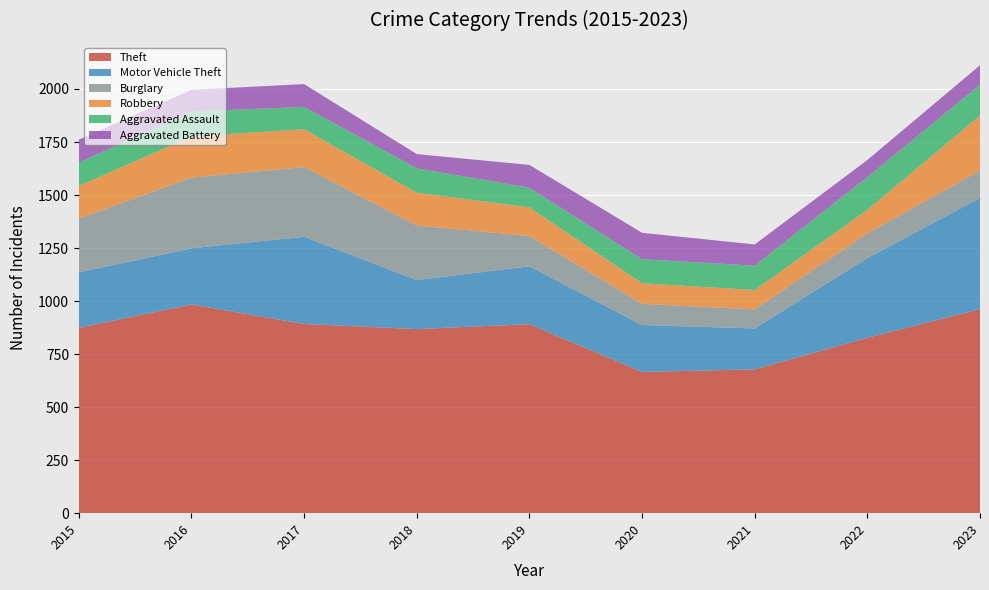

Reading left to right, list all the values displayed in this chart.

Theft: 874	984	892	868	891	666	678	827	962
Motor Vehicle Theft: 261	265	411	231	273	221	193	376	524
Burglary: 254	333	329	257	143	100	90	116	130
Robbery: 154	194	178	155	135	97	91	111	259
Aggravated Assault: 110	118	105	115	92	113	115	154	145
Aggravated Battery: 108	102	108	67	108	125	100	81	92